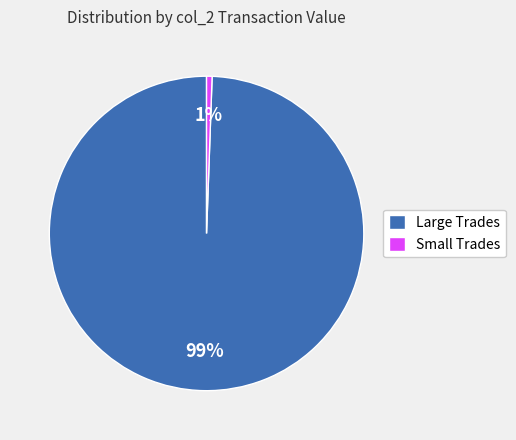

Which has a higher value, Small Trades or Large Trades?

Large Trades